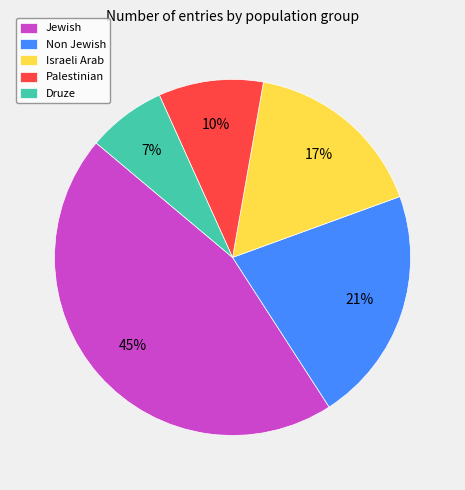

Which has a higher value, Non Jewish or Israeli Arab?

Non Jewish